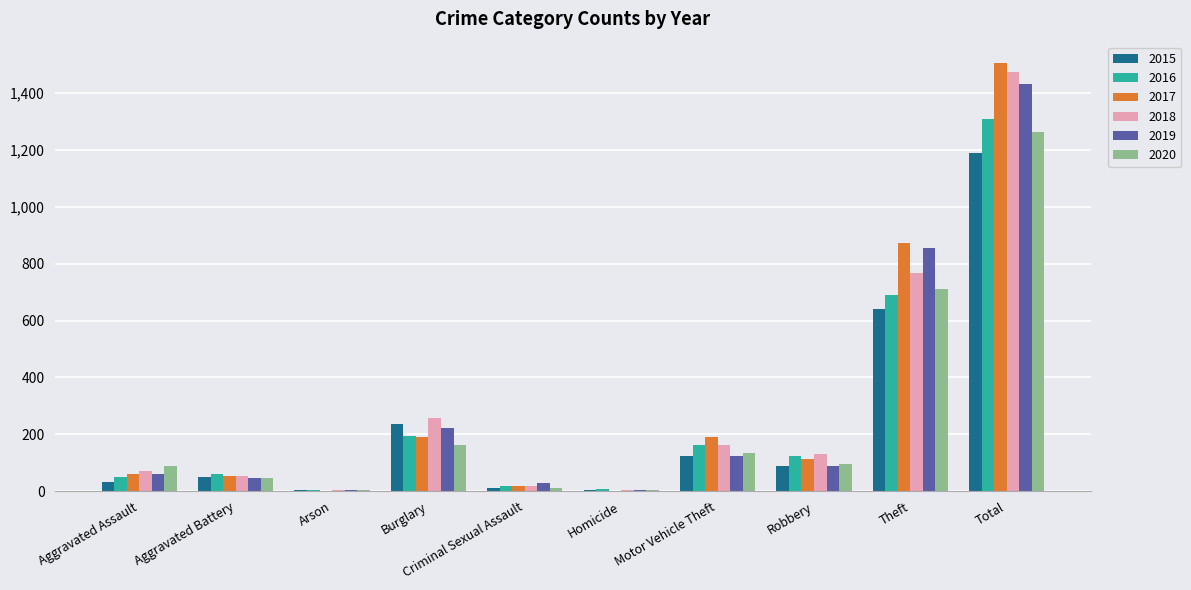

What is the sum of all 2017 values?

3012